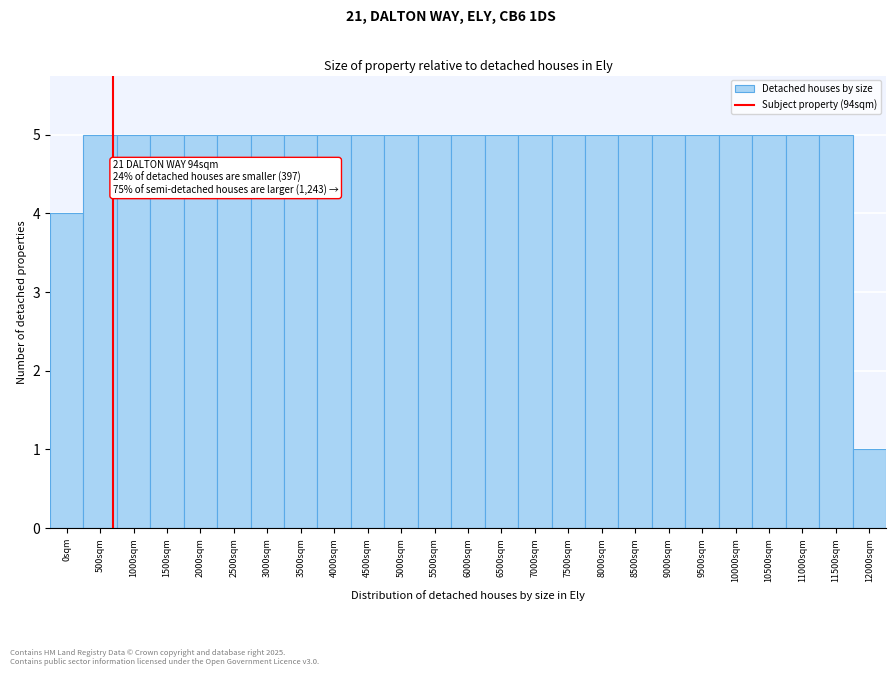

Reading left to right, list all the values displayed in this chart.

0sqm=4	500sqm=5	1000sqm=5	1500sqm=5	2000sqm=5	2500sqm=5	3000sqm=5	3500sqm=5	4000sqm=5	4500sqm=5	5000sqm=5	5500sqm=5	6000sqm=5	6500sqm=5	7000sqm=5	7500sqm=5	8000sqm=5	8500sqm=5	9000sqm=5	9500sqm=5	10000sqm=5	10500sqm=5	11000sqm=5	11500sqm=5	12000sqm=1